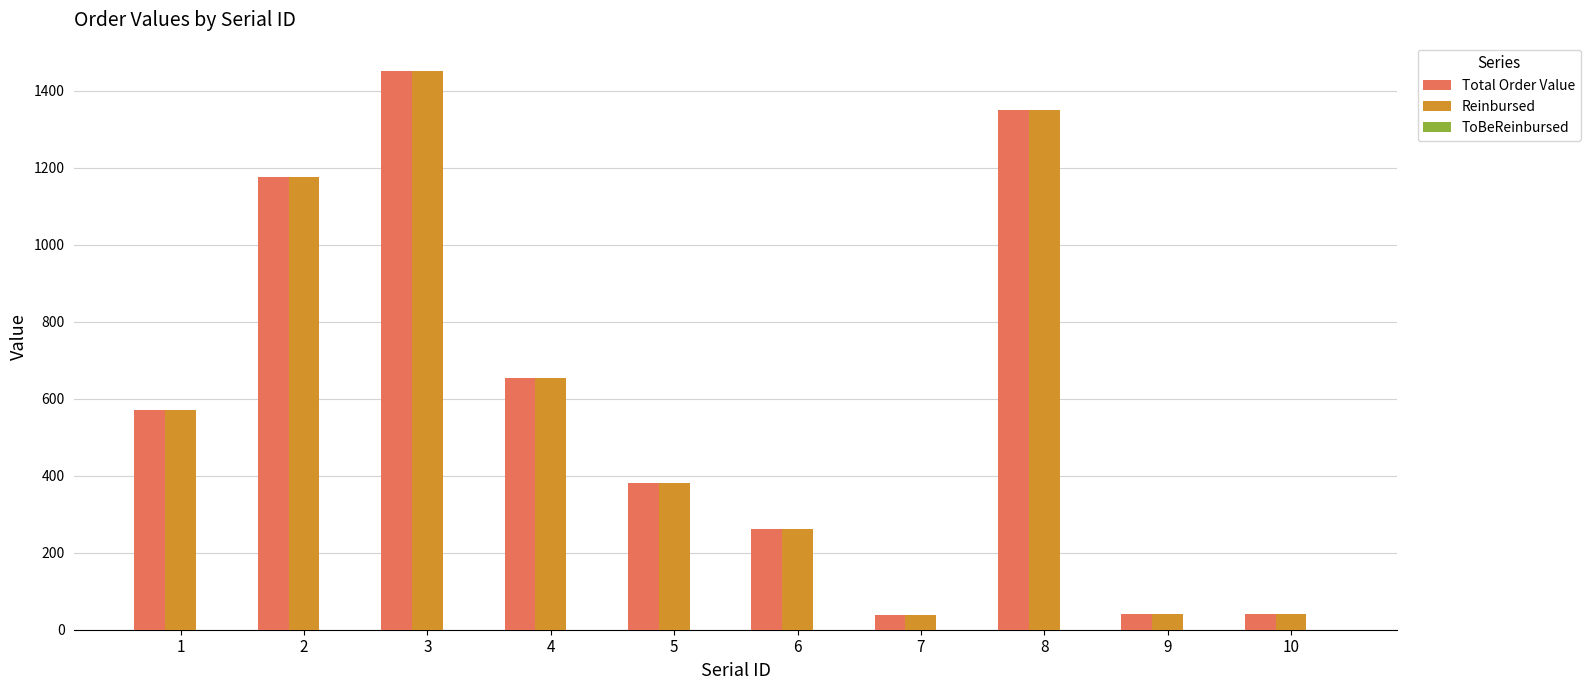

At which category is the sum across all series the highest?

3